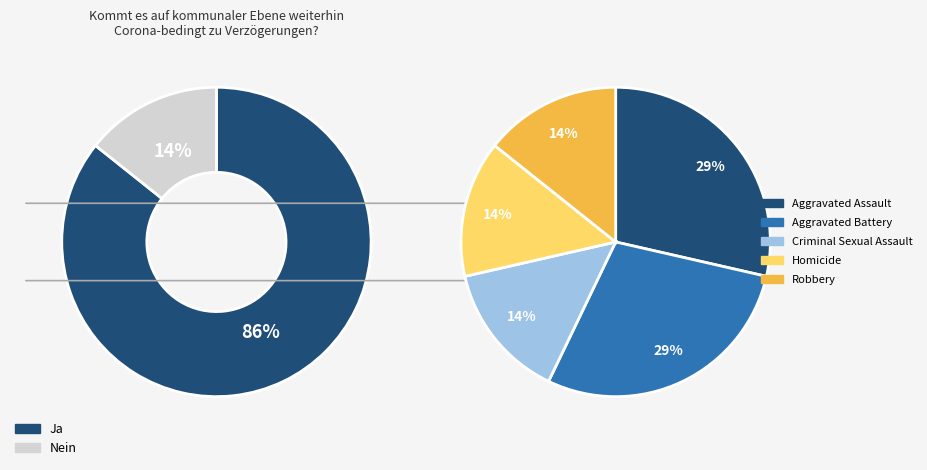

How many slices are in this pie chart?

5